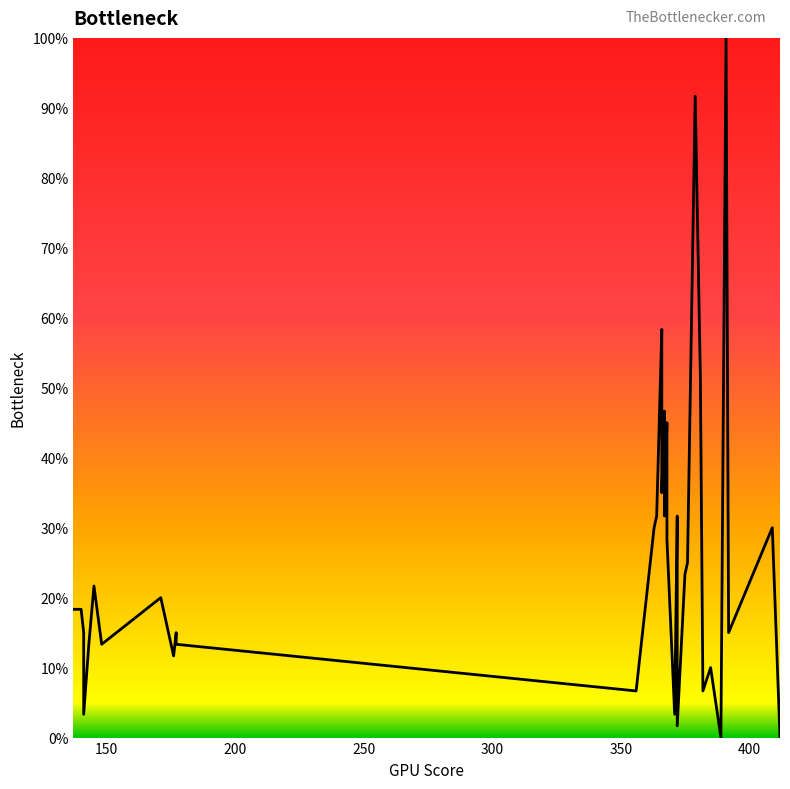

What is the value of the 38th point from the left?

15.0